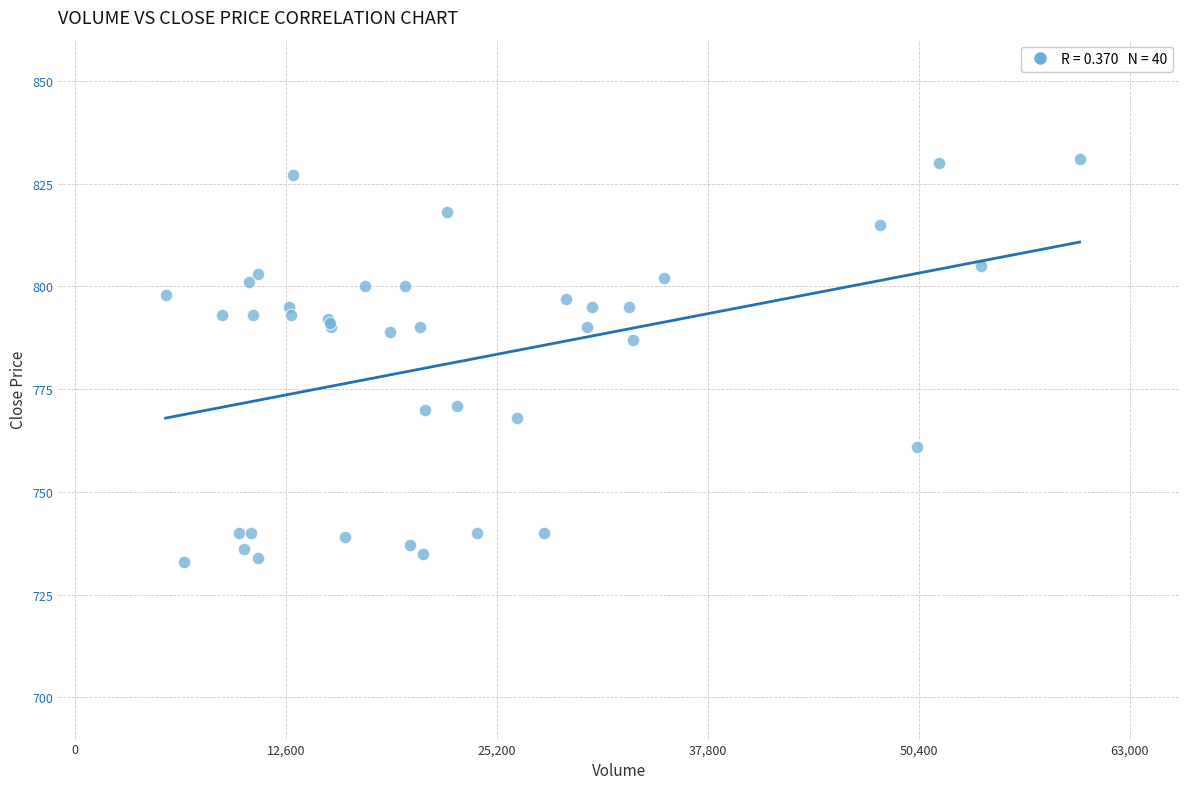

What Y value in the scatter plot is closest to 782?

787